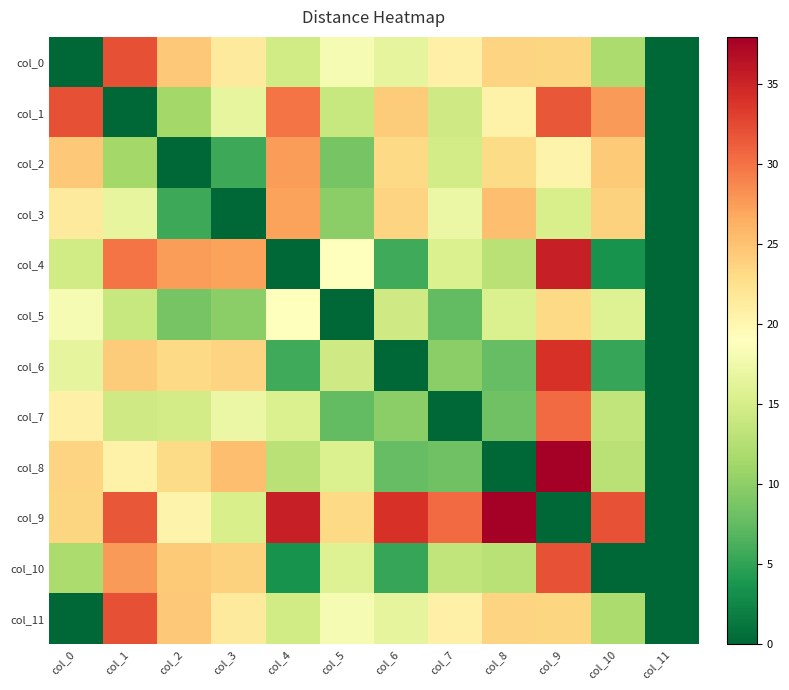

At col_4, list the series in order from smallest to largest.

col_4, col_10, col_6, col_8, col_0, col_11, col_7, col_5, col_3, col_2, col_1, col_9